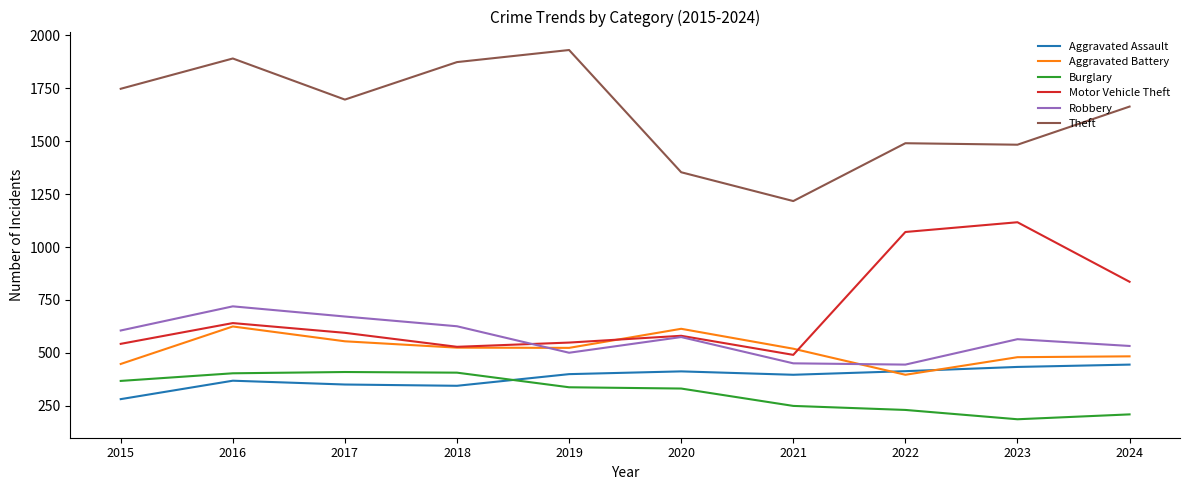

Which series has the widest spread of values?

Theft